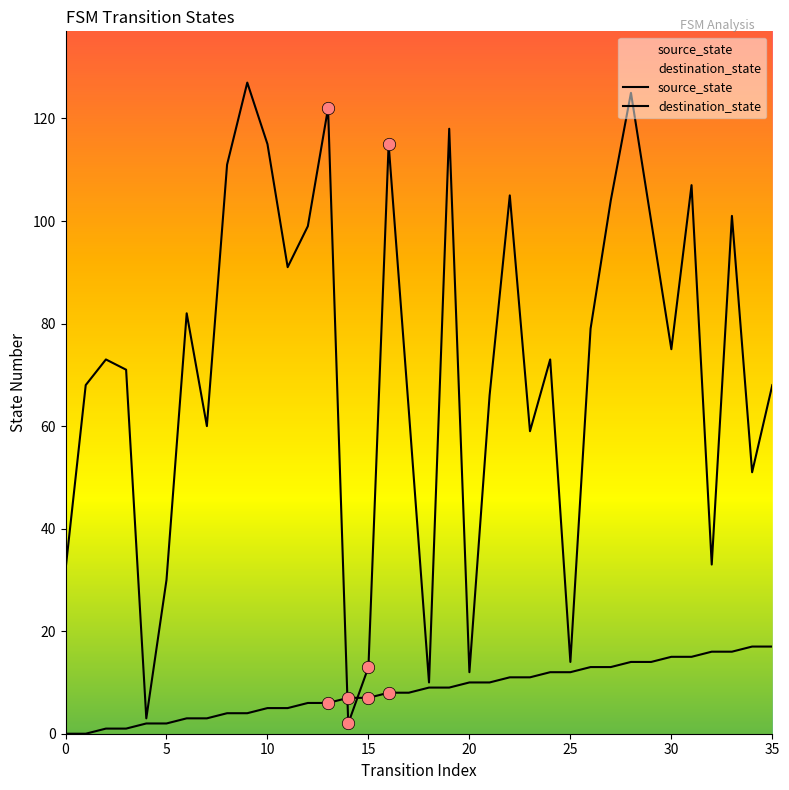

Which series has the largest total across all categories?

destination_state